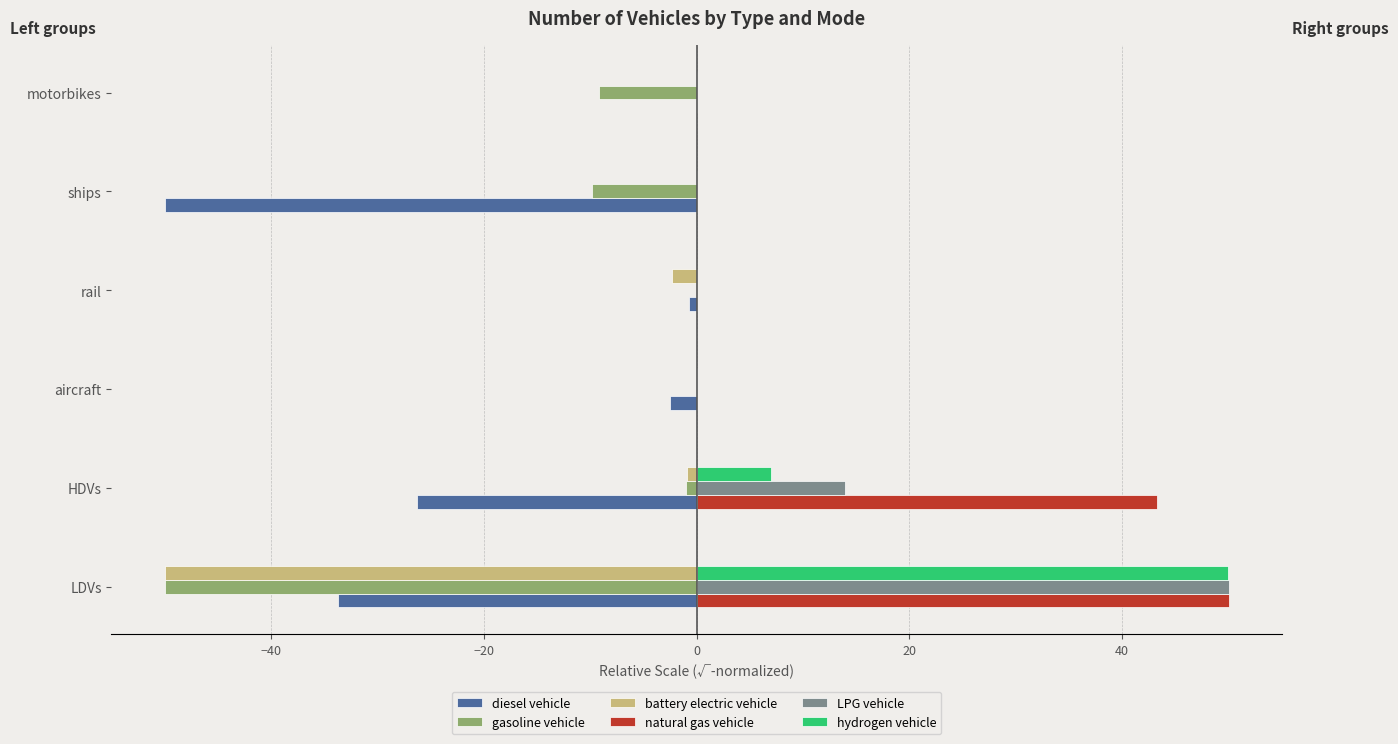

True or false: LPG vehicle has a value of 17.5 at motorbikes.

False